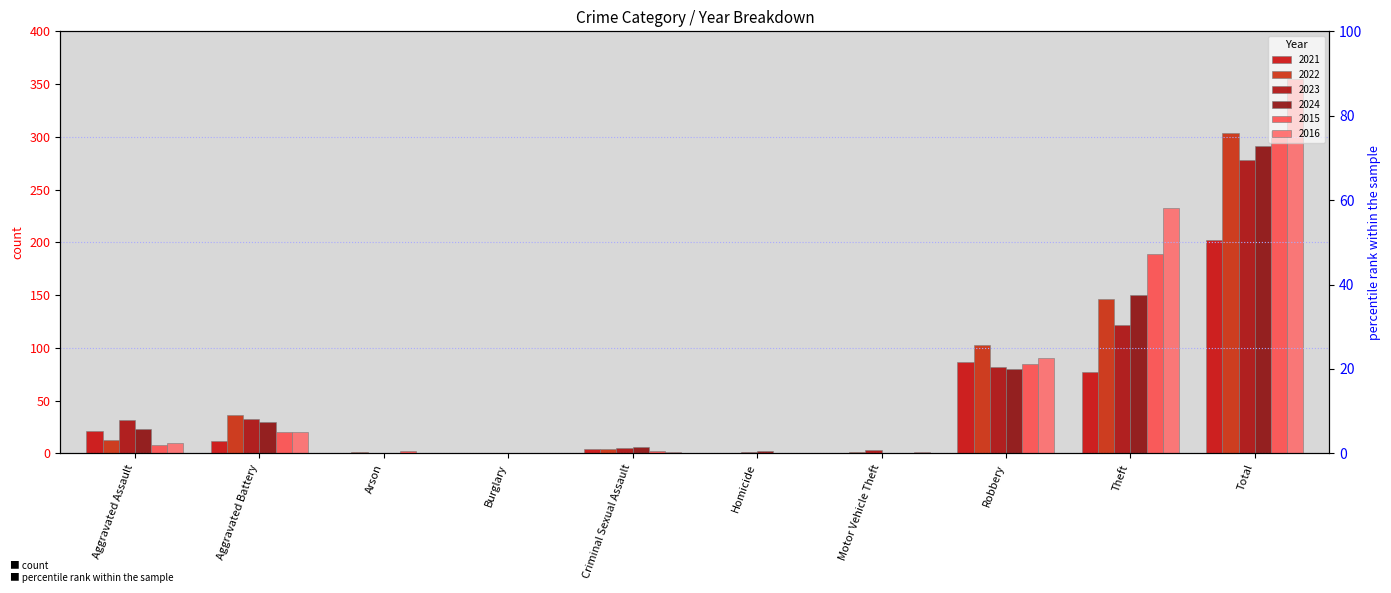

List the labels in order of 2015 value, smallest first.

Burglary, Homicide, Motor Vehicle Theft, Arson, Criminal Sexual Assault, Aggravated Assault, Aggravated Battery, Robbery, Theft, Total